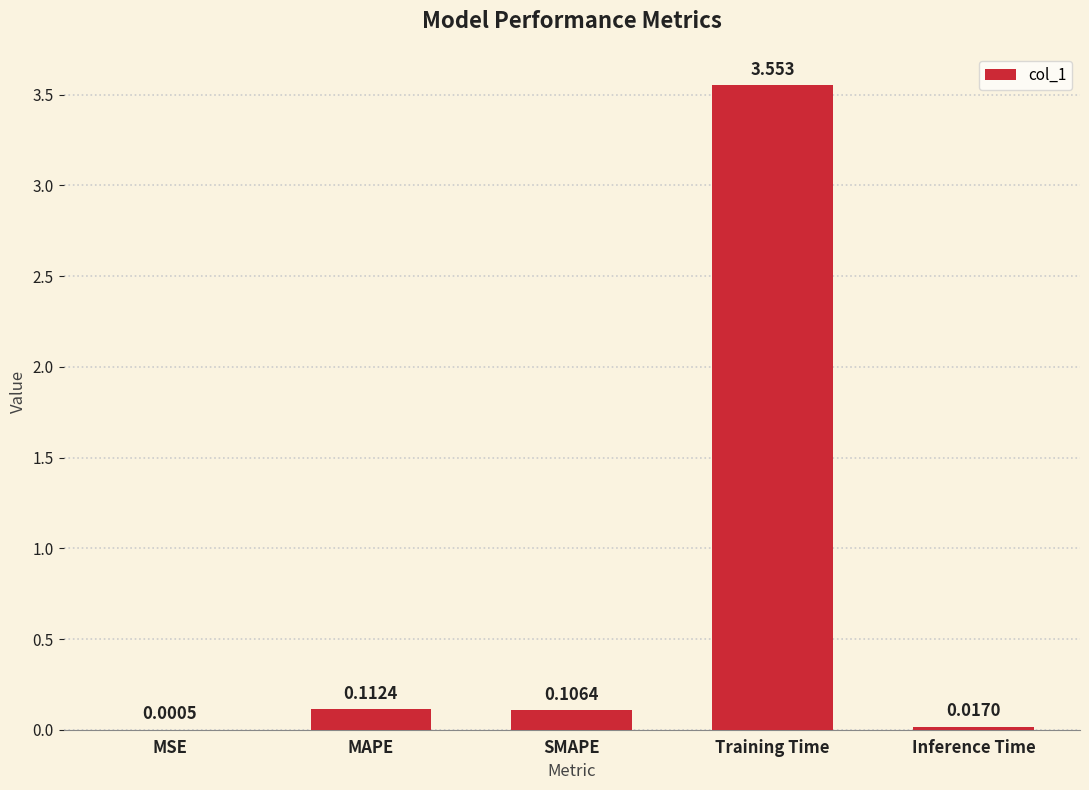

Which has a higher value, Inference Time or MAPE?

MAPE